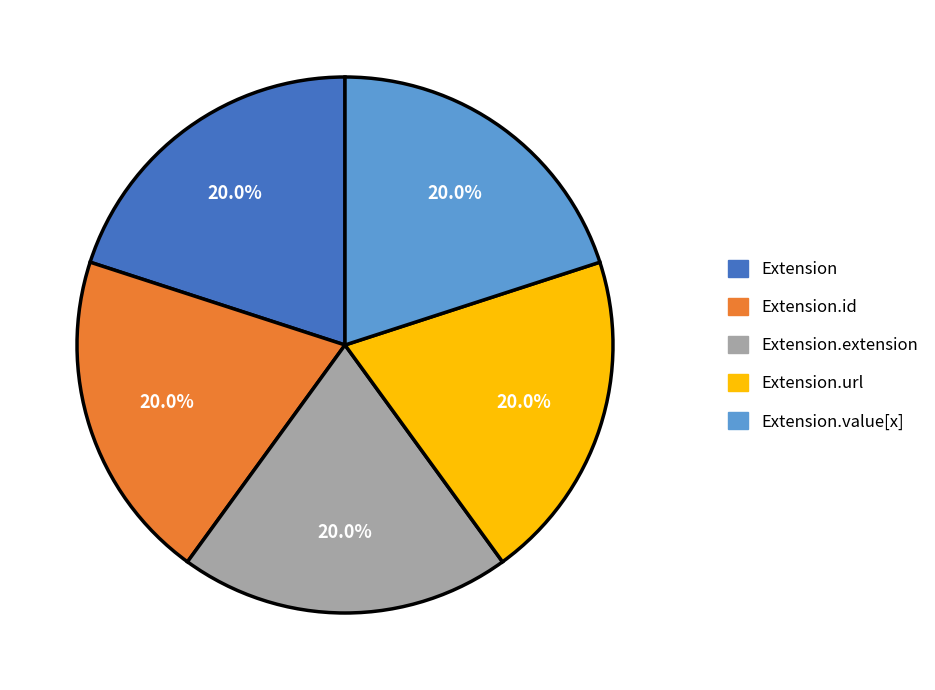

True or false: Extension.id accounts for 1% of the total.

False